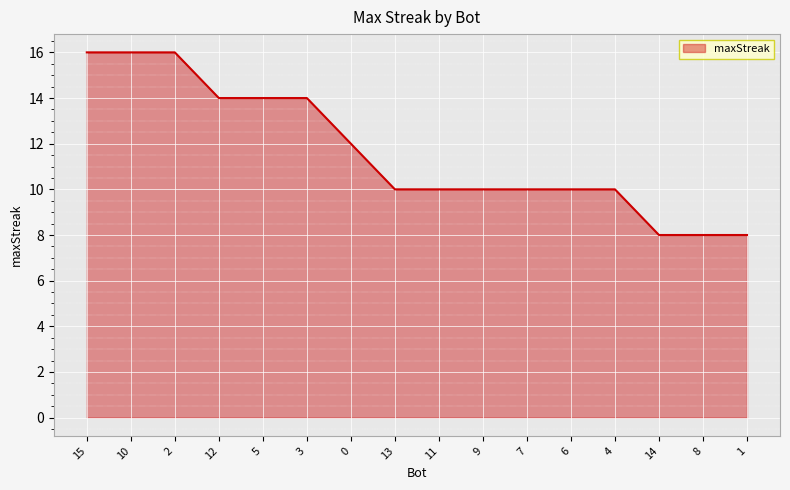

What is the smallest value displayed?

8